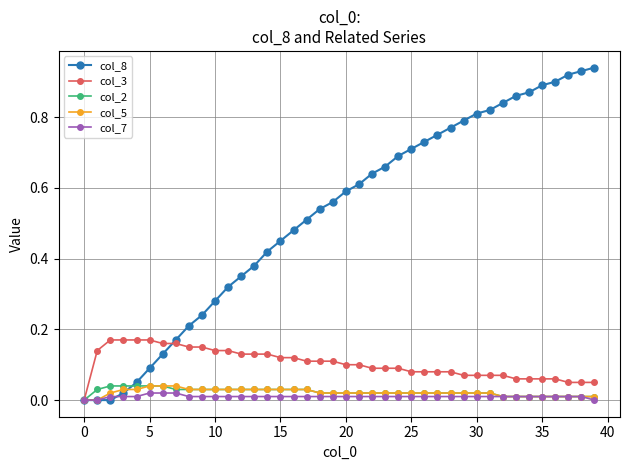

Which series has the largest total across all categories?

col_8